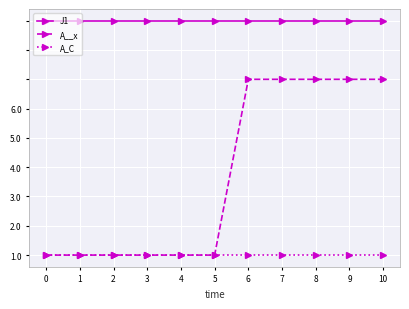

True or false: J1 and A_C intersect in this chart.

False